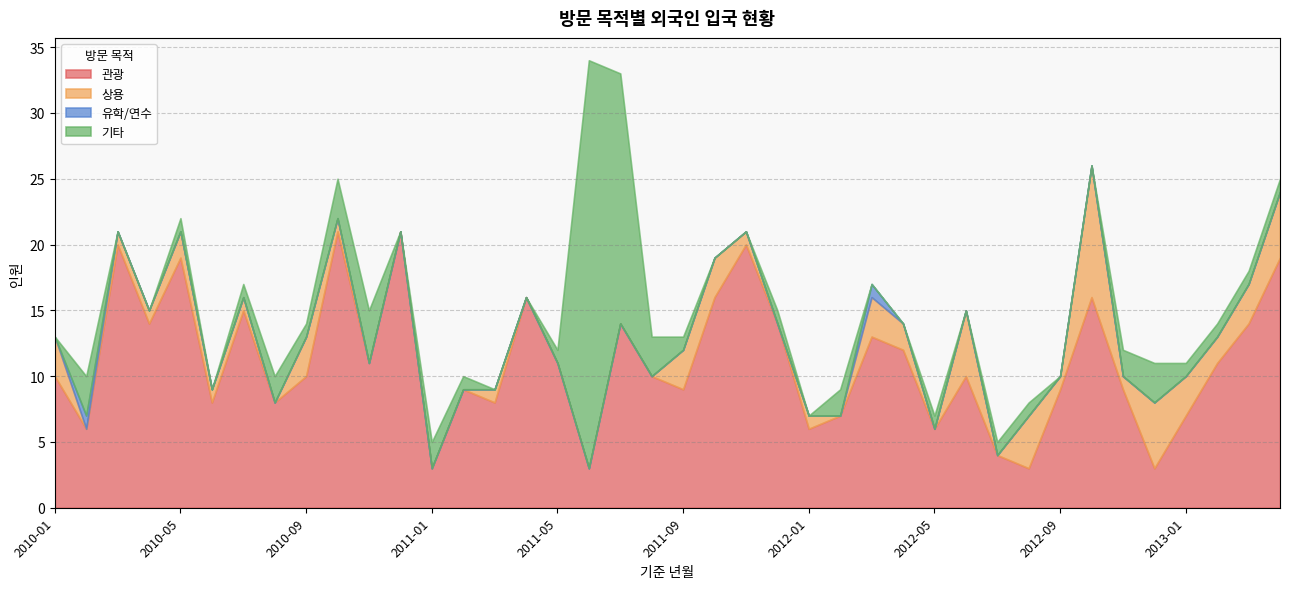

How many values in the 상용 series exceed 1?

15